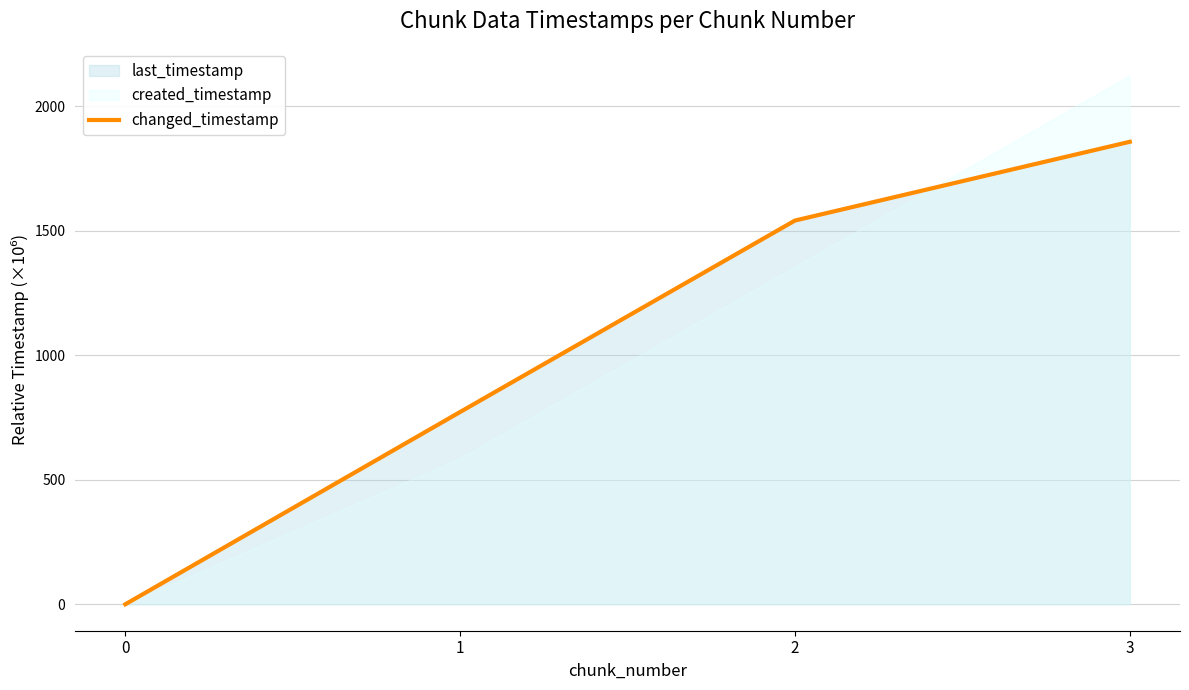

Reading left to right, transcribe all the data shown in this chart.

0.0	772.4	1541.4	1857.7